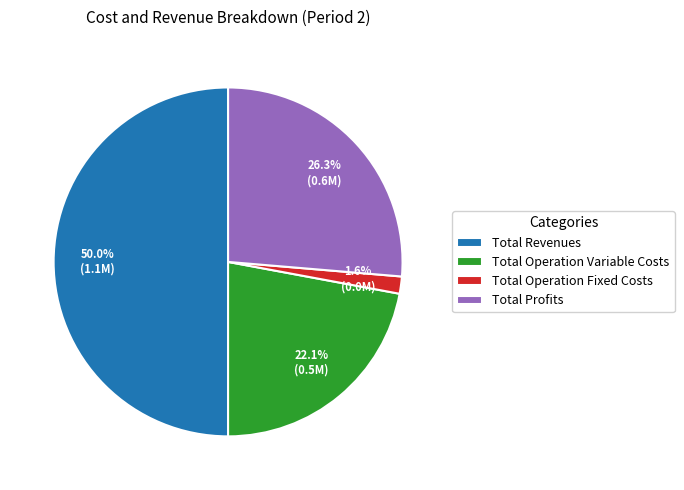

Does Total Operation Variable Costs represent more than half of the total?

No